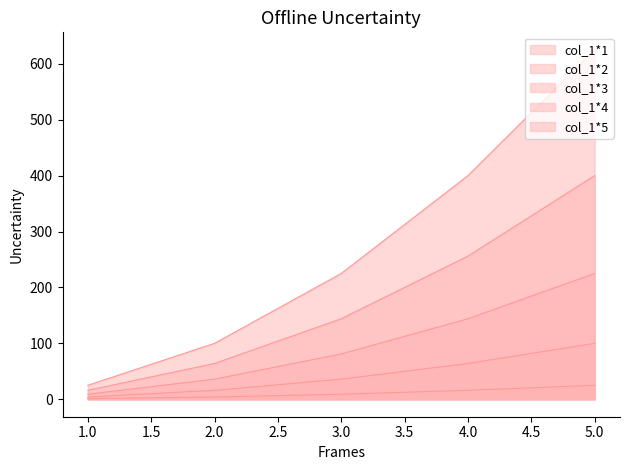

At which label does col_1*1 first exceed 9?

4